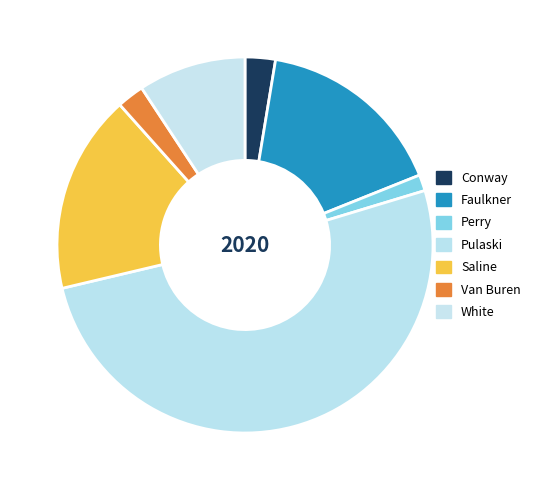

What percentage do Perry and Saline together represent?

18.5%